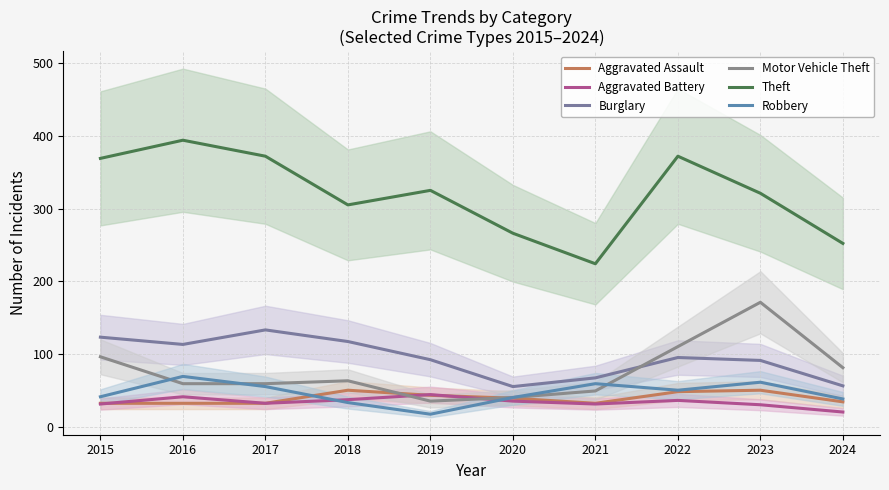

Between 2016 and 2018, which series saw the biggest shift?

Theft